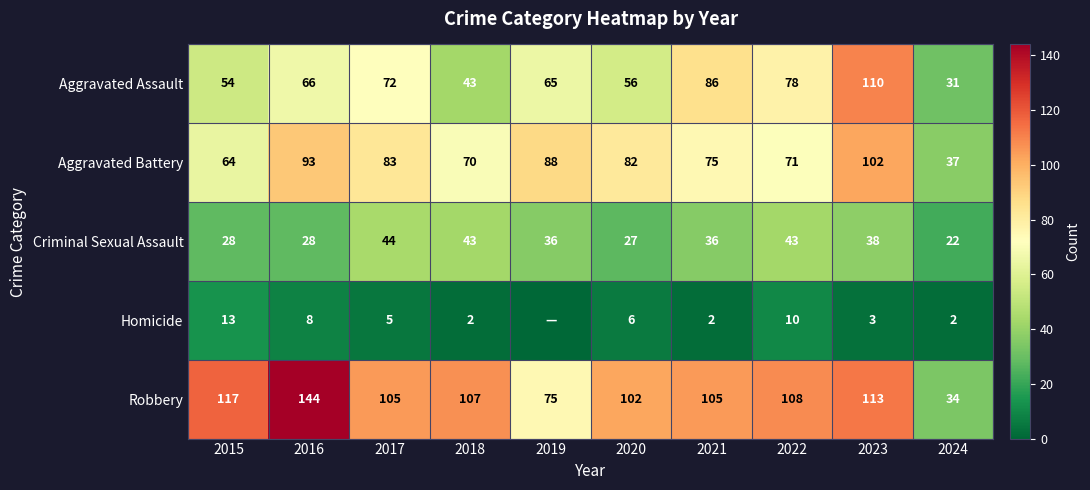

What is the difference between the highest and lowest values at 2022?

98